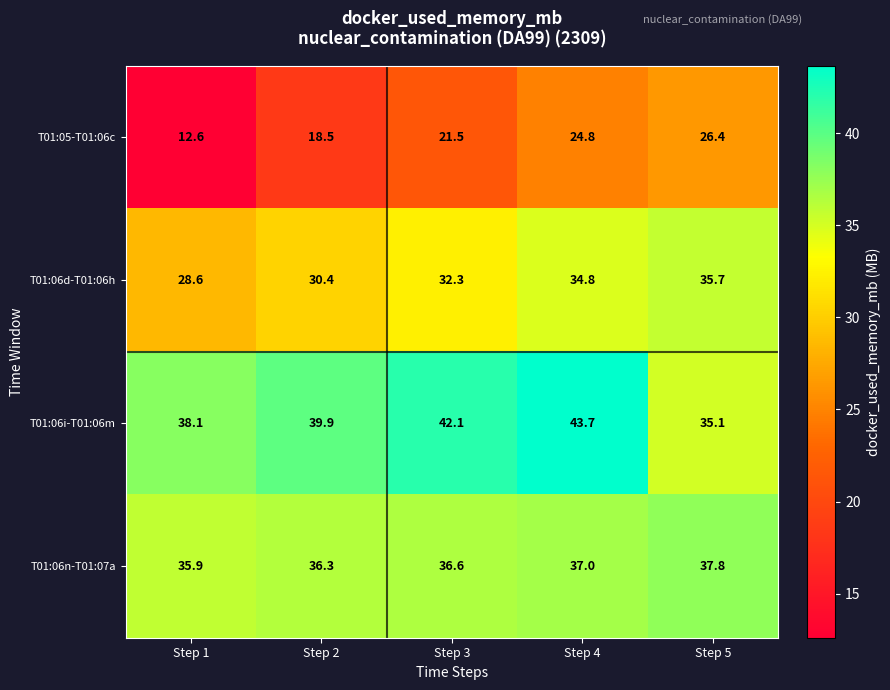

Reading left to right, extract all data points from this chart.

T01:05-T01:06c: Step 1=12.6	Step 2=18.5	Step 3=21.5	Step 4=24.8	Step 5=26.4
T01:06d-T01:06h: Step 1=28.6	Step 2=30.4	Step 3=32.3	Step 4=34.8	Step 5=35.7
T01:06i-T01:06m: Step 1=38.1	Step 2=39.9	Step 3=42.1	Step 4=43.7	Step 5=35.1
T01:06n-T01:07a: Step 1=35.9	Step 2=36.3	Step 3=36.6	Step 4=37.0	Step 5=37.8